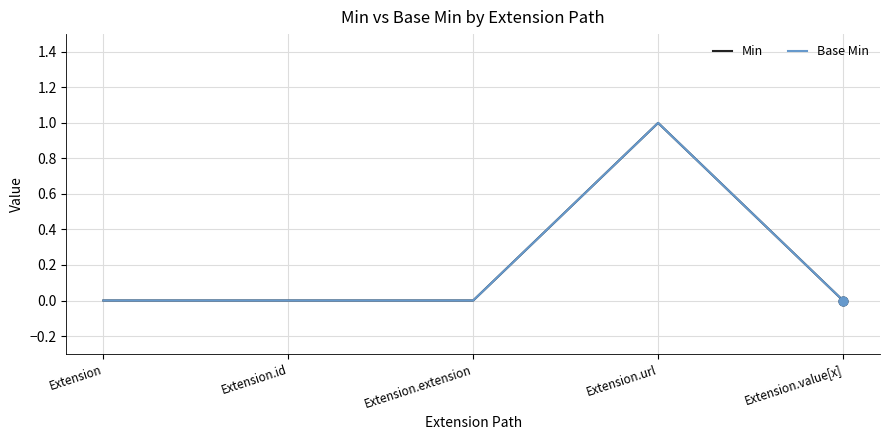

At which category is the sum across all series the highest?

Extension.url